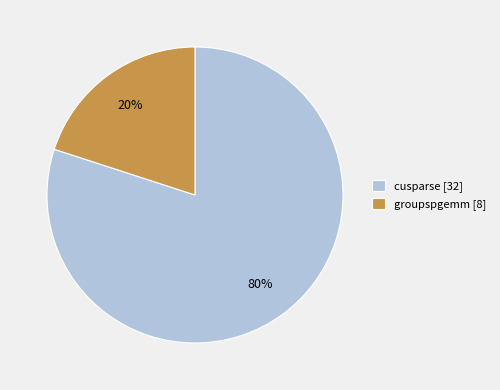

Approximately how many times larger is the value at cusparse [32] compared to groupspgemm [8]?

4.0